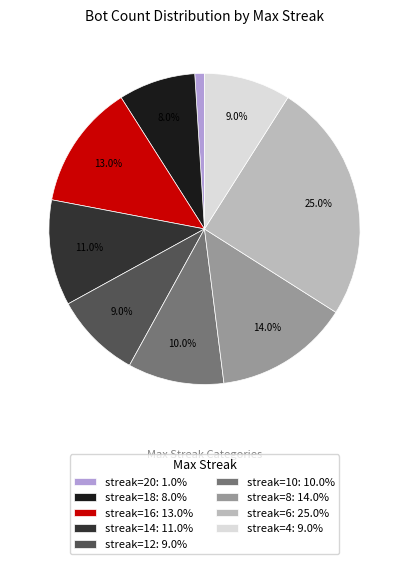

How much of the chart is everything except streak=12: 9.0%?

91.0%